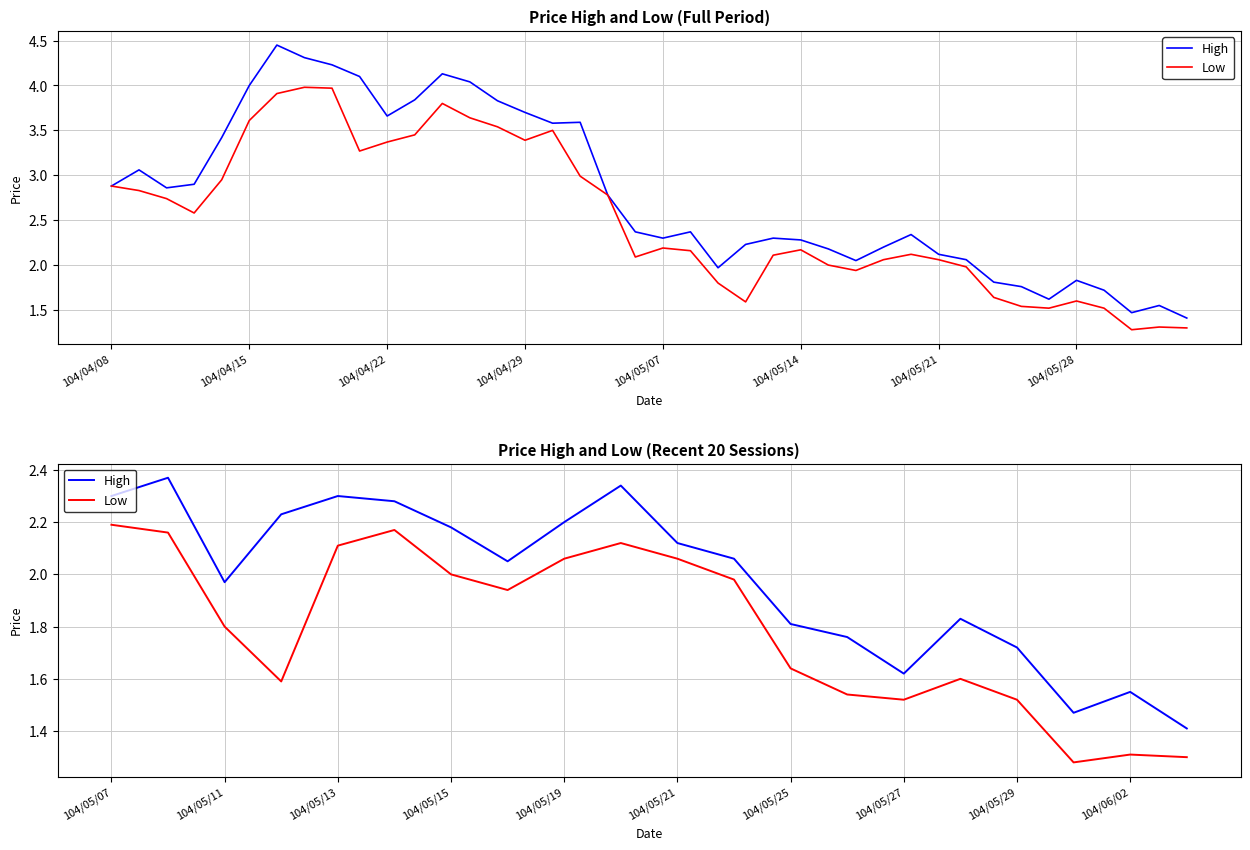

True or false: High and Low cross at least once.

False